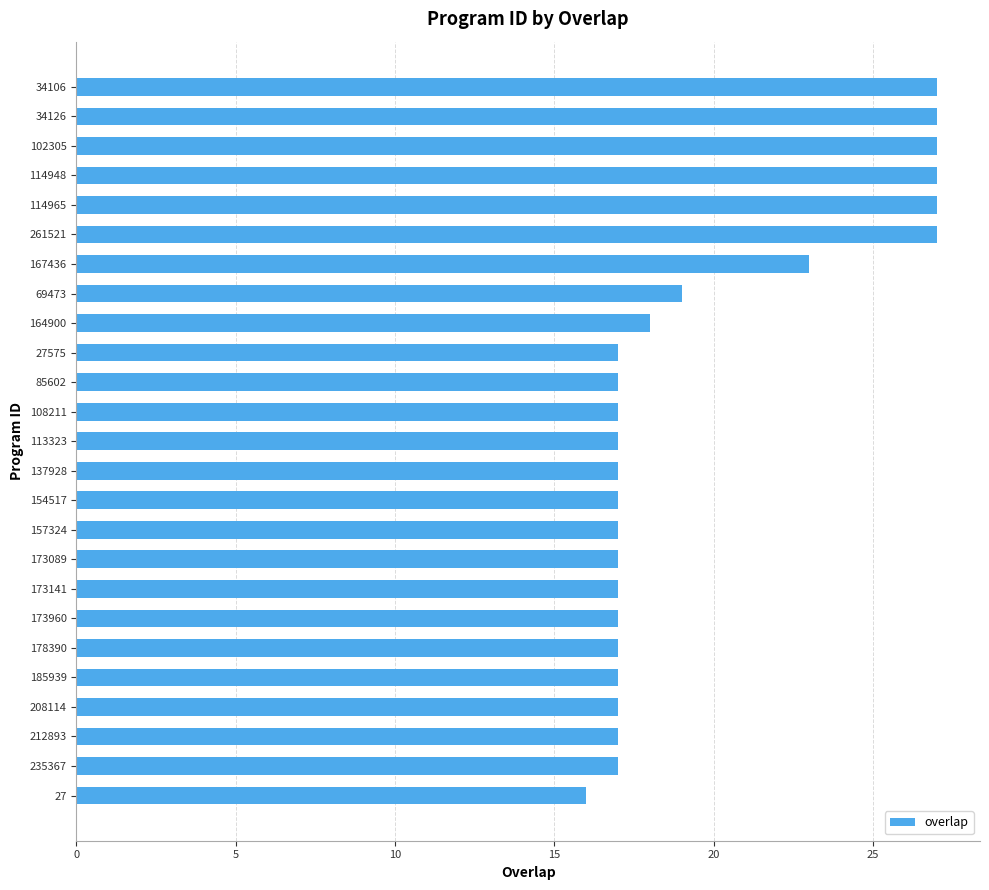

Approximately how many times larger is the value at 235367 compared to 34126?

0.6